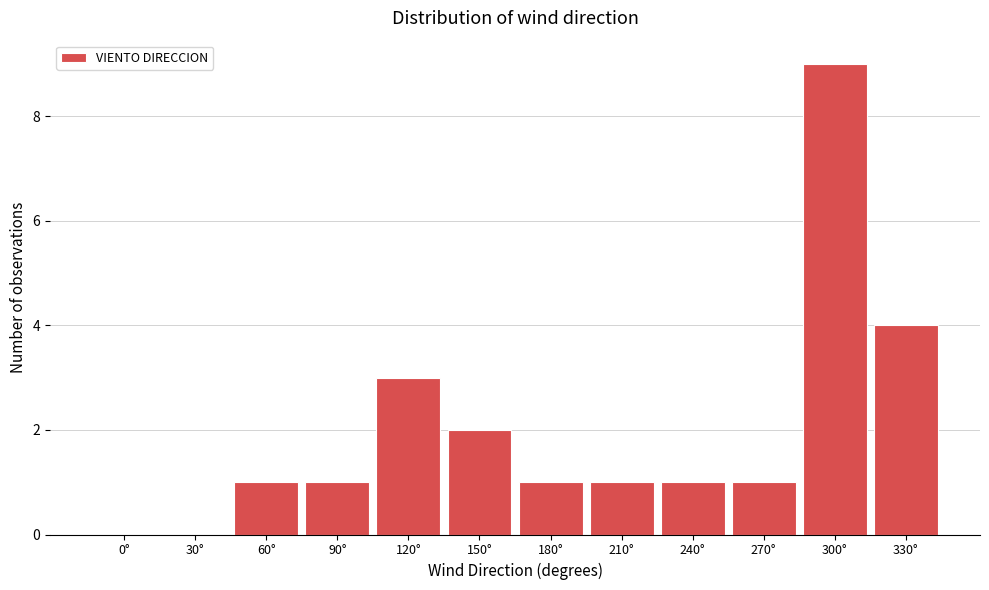

Reading left to right, extract all data points from this chart.

0°=0	30°=0	60°=1	90°=1	120°=3	150°=2	180°=1	210°=1	240°=1	270°=1	300°=9	330°=4